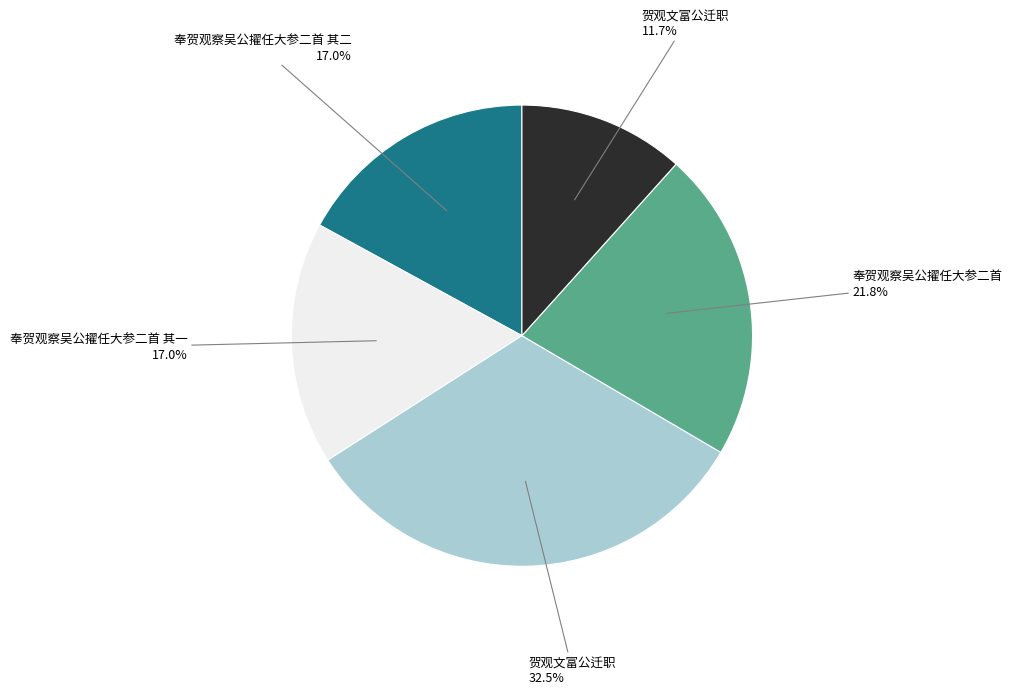

Does any single category account for the majority?

No